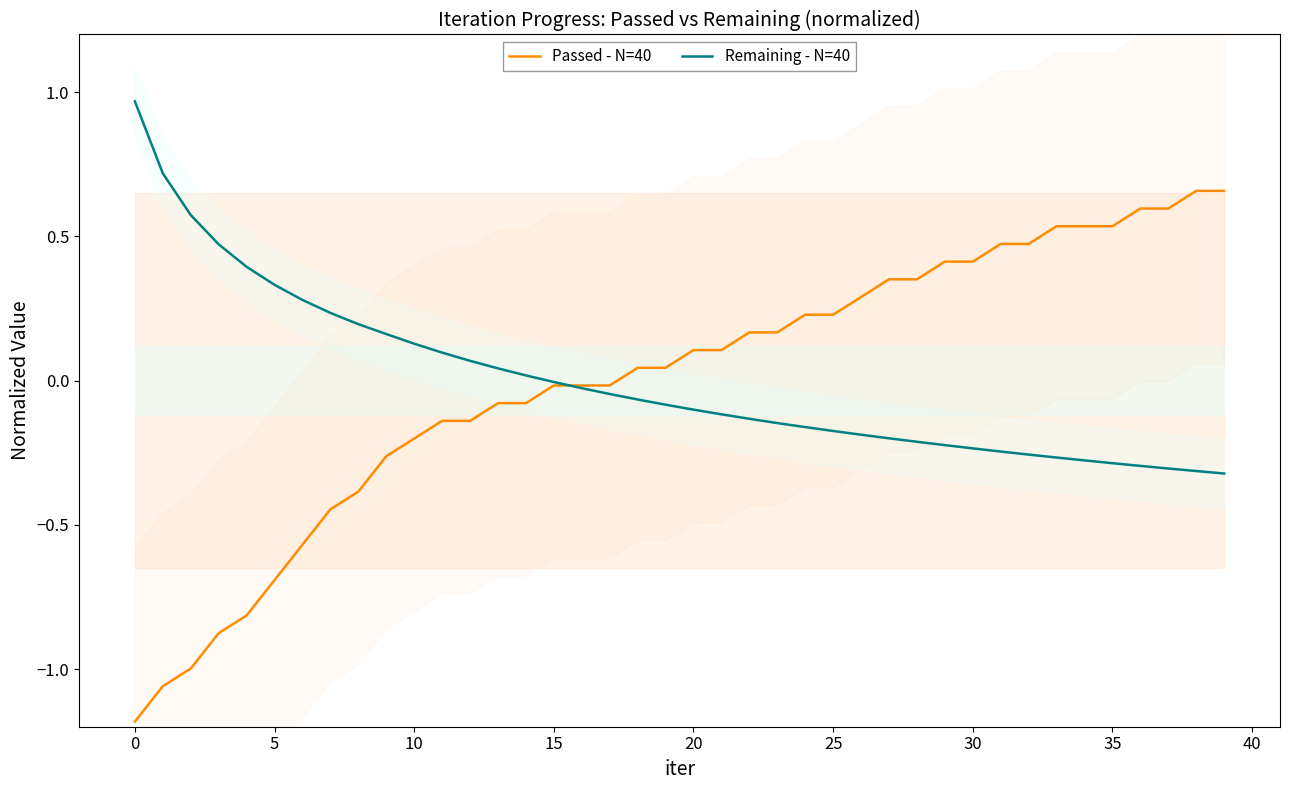

Which series has the largest total across all categories?

Remaining - N=40